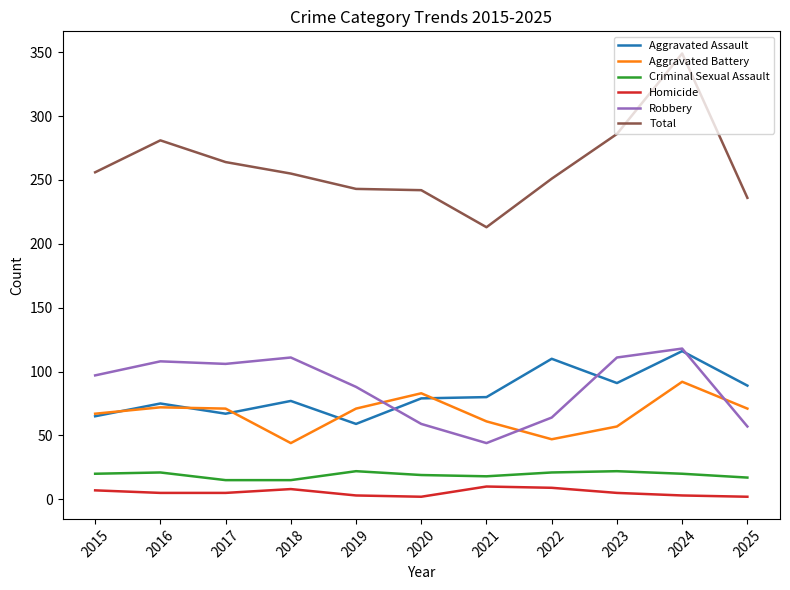

True or false: Aggravated Battery and Criminal Sexual Assault cross at least once.

False